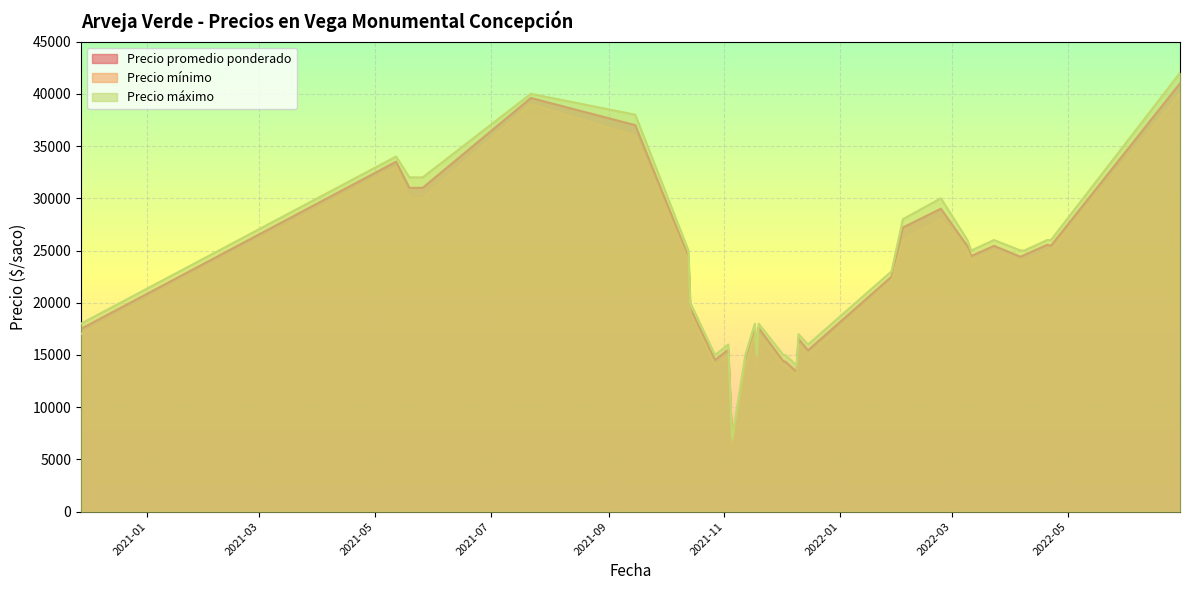

Is the value of Precio máximo at 2021-11-17 greater than the value of Precio mínimo at 2021-07-22?

No